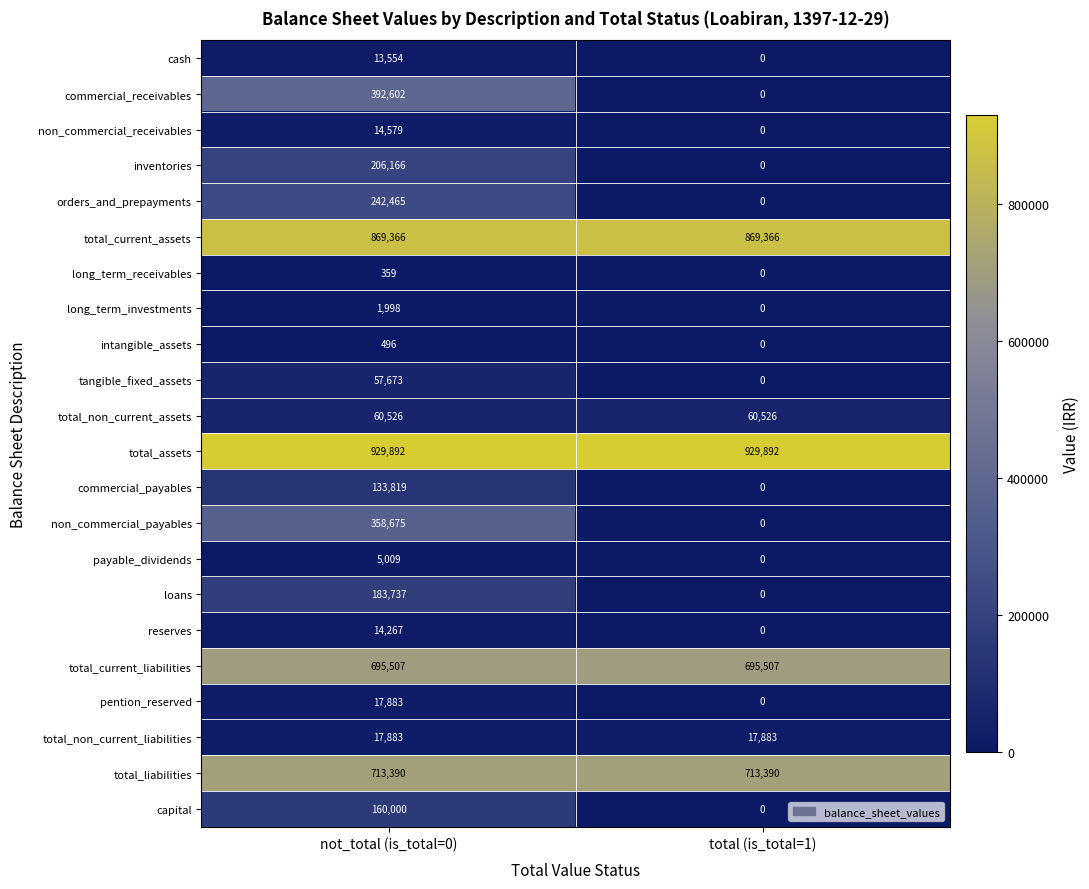

Is the value of cash at total (is_total=1) greater than the value of total_assets at total (is_total=1)?

No